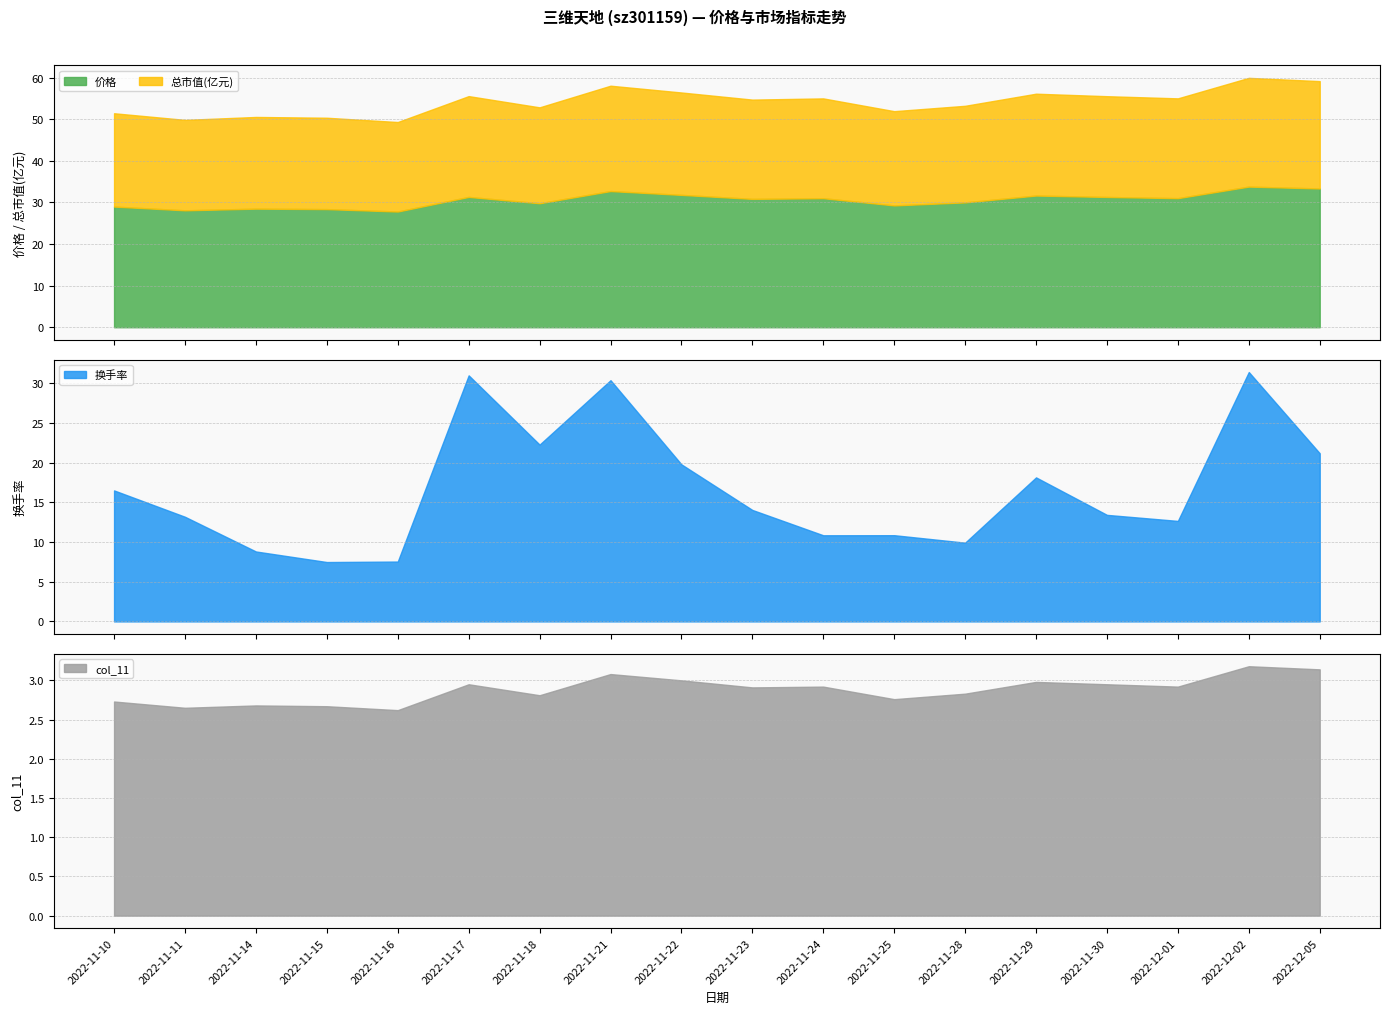

Rank the categories by 总市值(亿元) value from highest to lowest.

2022-12-02, 2022-12-05, 2022-11-21, 2022-11-22, 2022-11-29, 2022-11-17, 2022-11-30, 2022-11-24, 2022-12-01, 2022-11-23, 2022-11-28, 2022-11-18, 2022-11-25, 2022-11-10, 2022-11-14, 2022-11-15, 2022-11-11, 2022-11-16